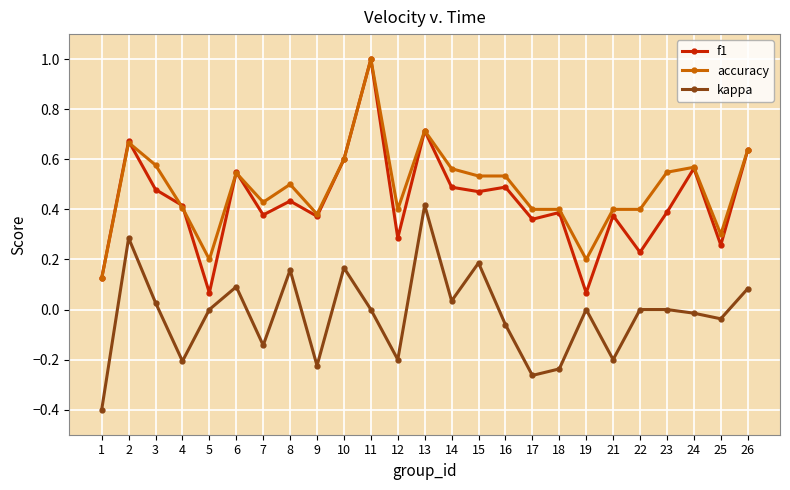

Which series changed the most between 19 and 25?

f1